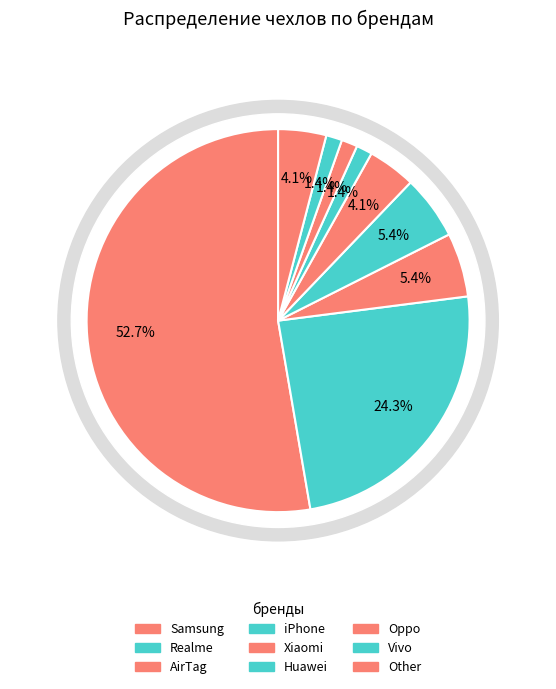

To the nearest percent, what is the difference between the Huawei and iPhone slice percentages?

4%